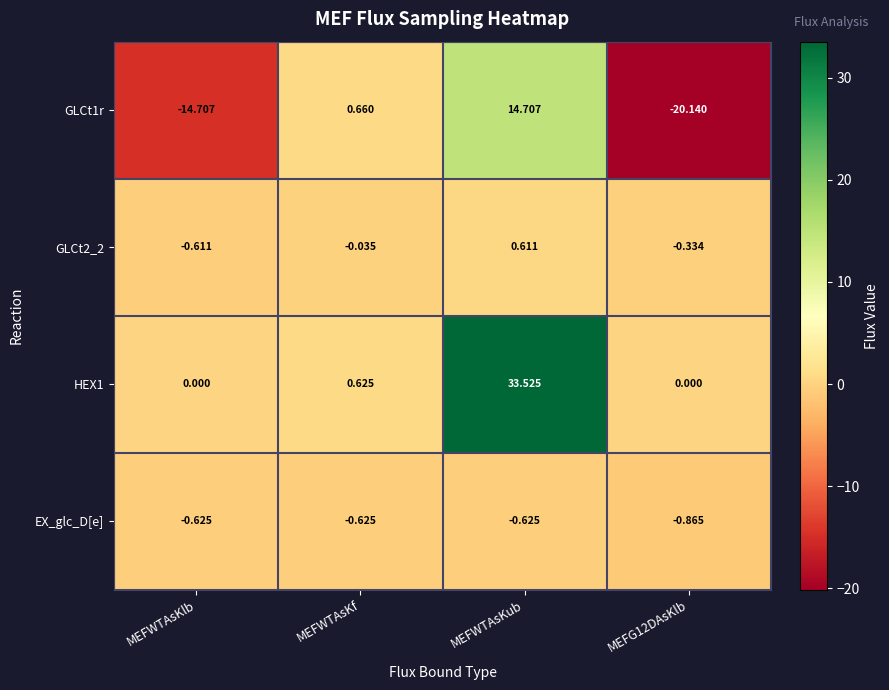

Which category has the highest value across all series?

MEFWTAsKub